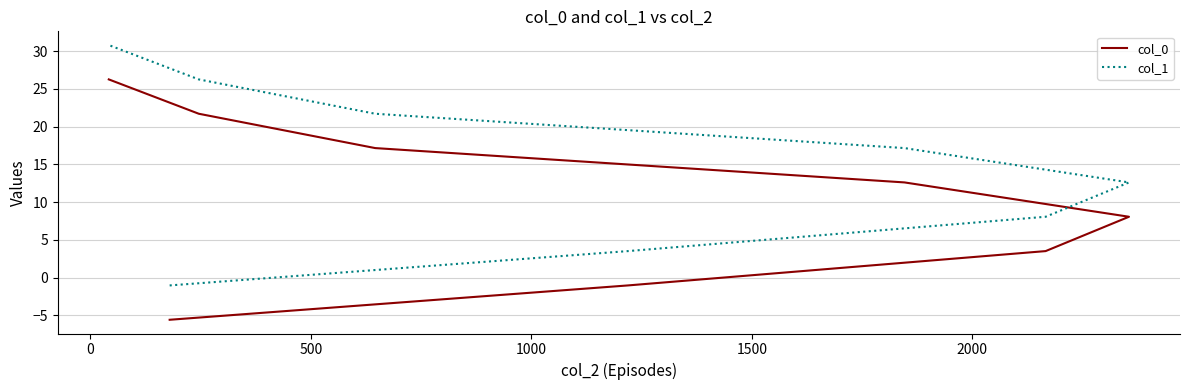

How many data points in col_0 are above 12?

4